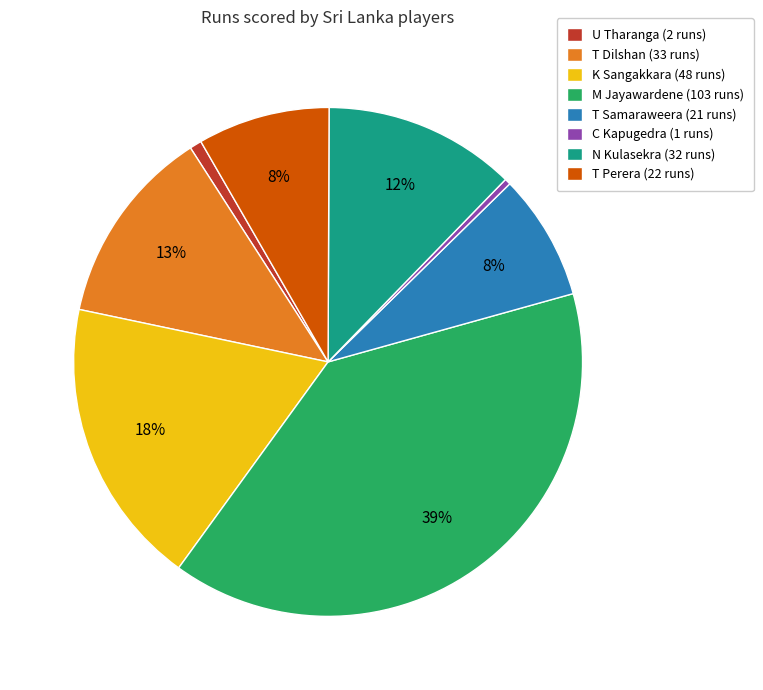

To the nearest percent, what portion does N Kulasekra represent?

12%